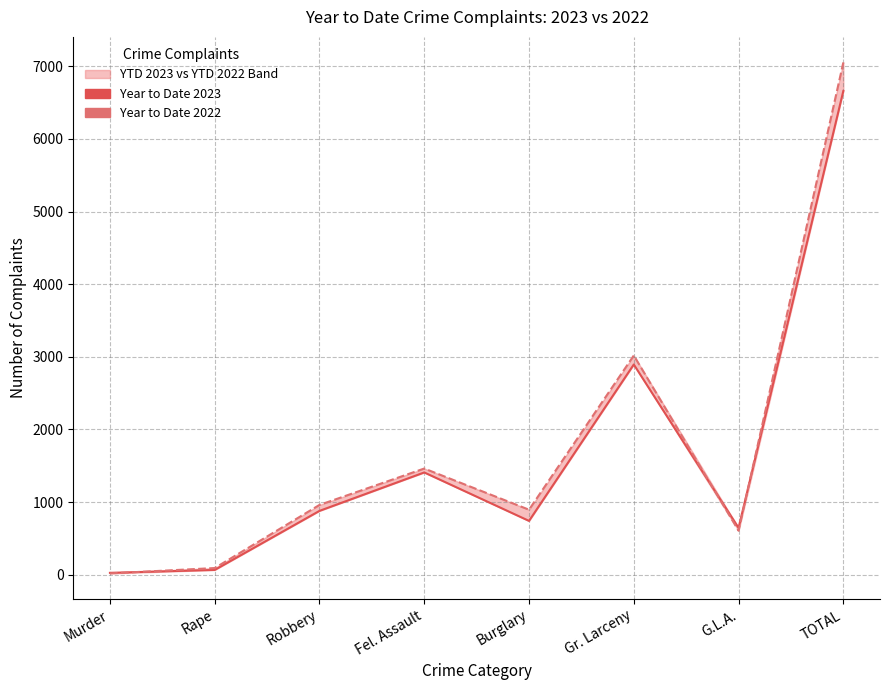

Between Murder and TOTAL, which series saw the biggest shift?

Year to Date 2022